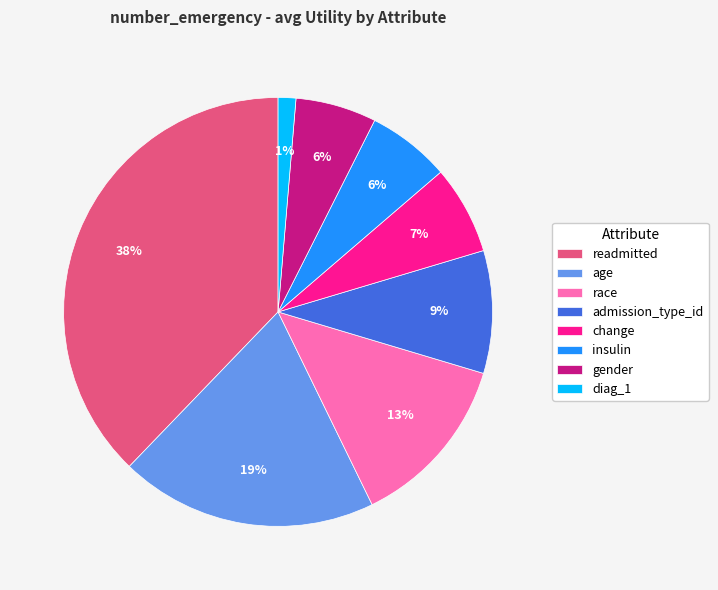

Is the sum of race and age greater than half?

No